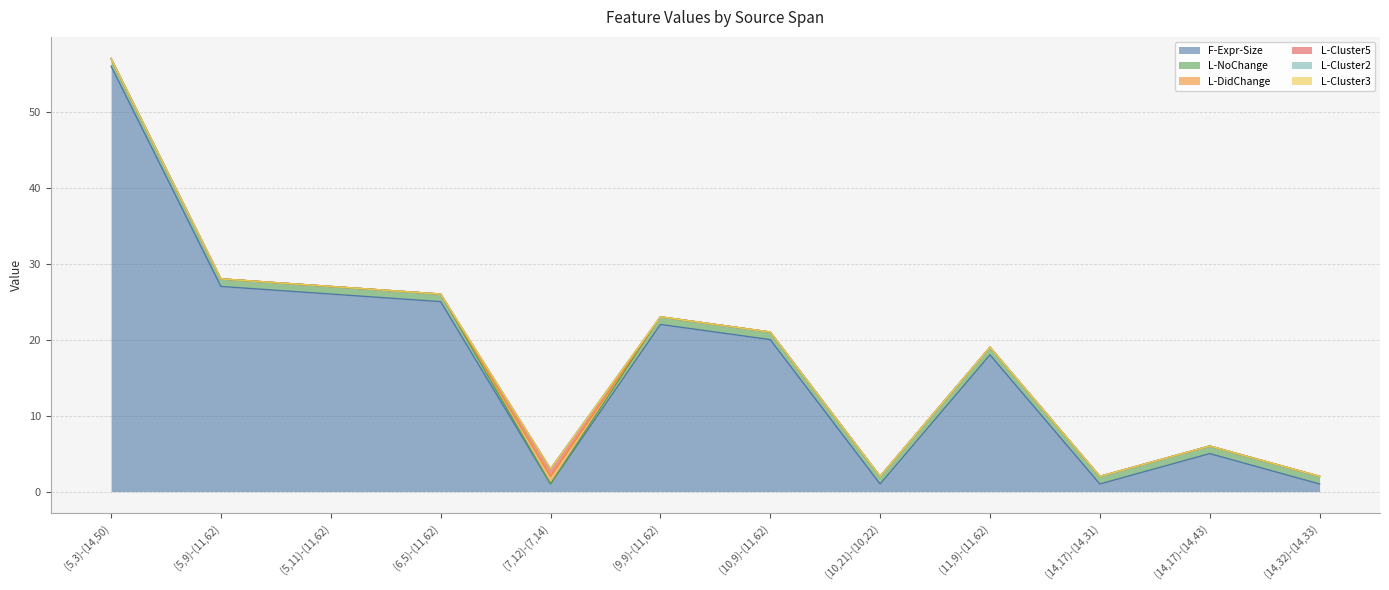

Is it true that L-Cluster5 equals 0 at (14,17)-(14,31)?

False